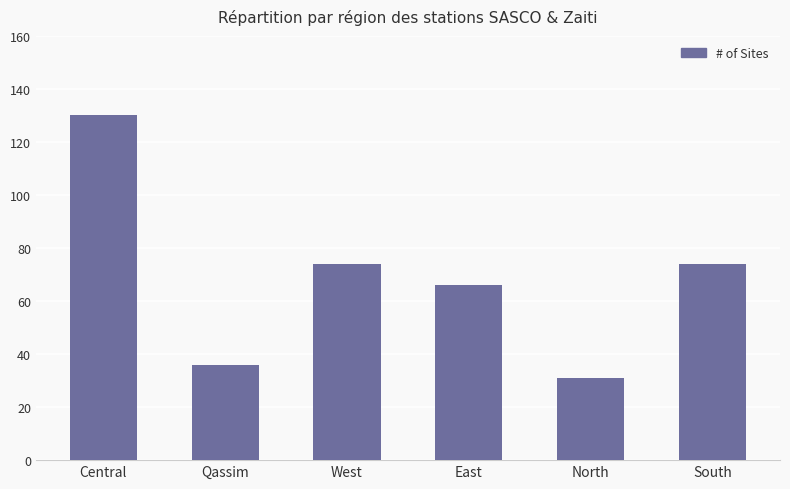

At which label does the data first exceed 74?

Central